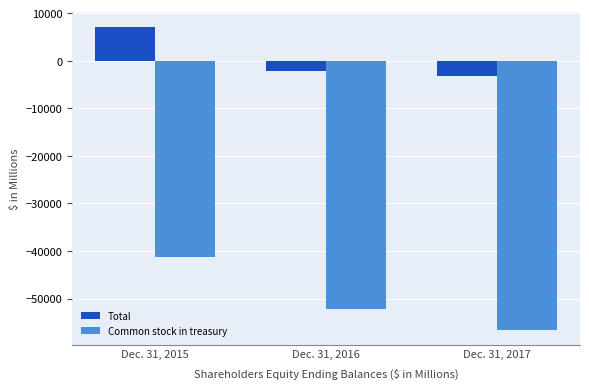

What is the maximum value shown in the chart?

7087.9